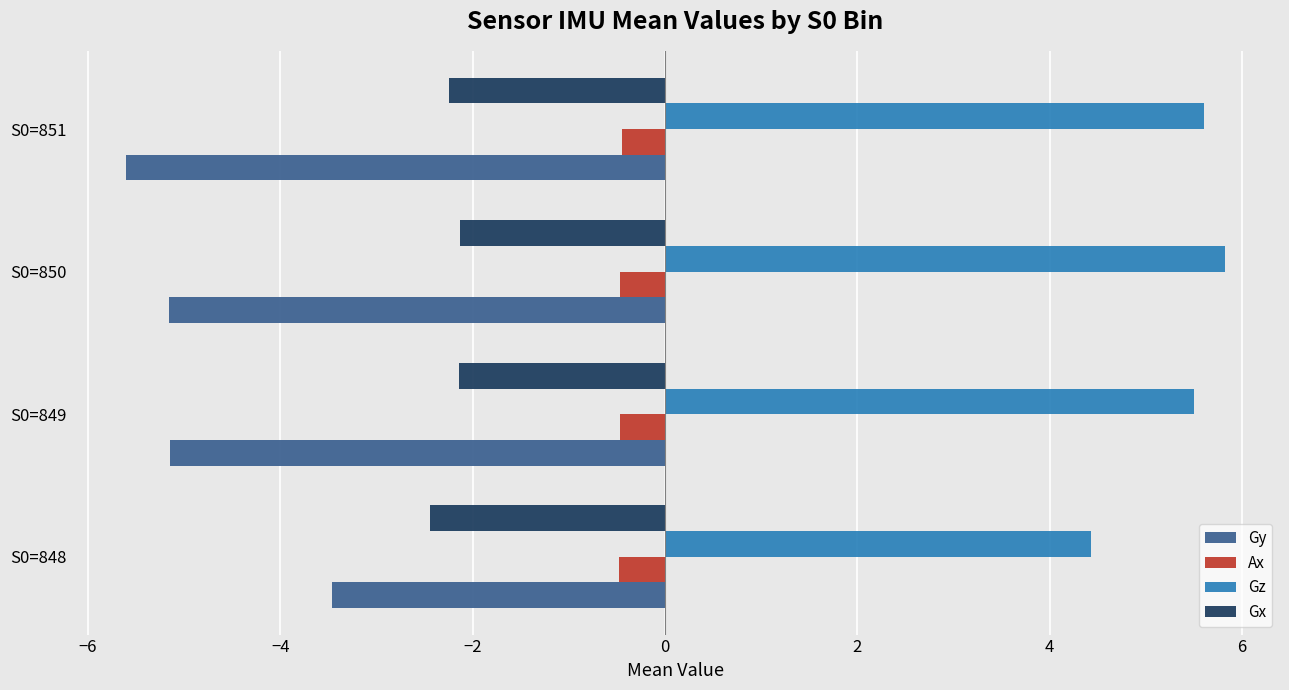

True or false: Gx has a value of -1.0 at S0=848.

False